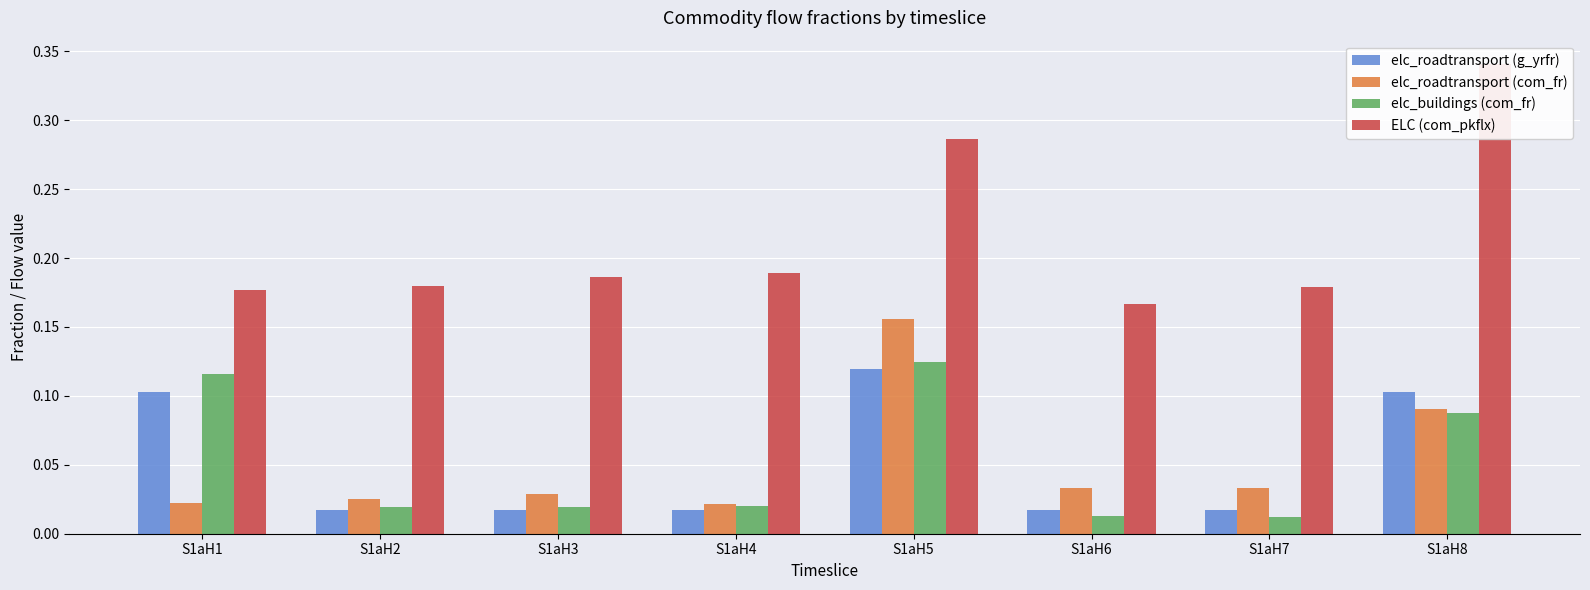

At which category is the sum across all series the highest?

S1aH5